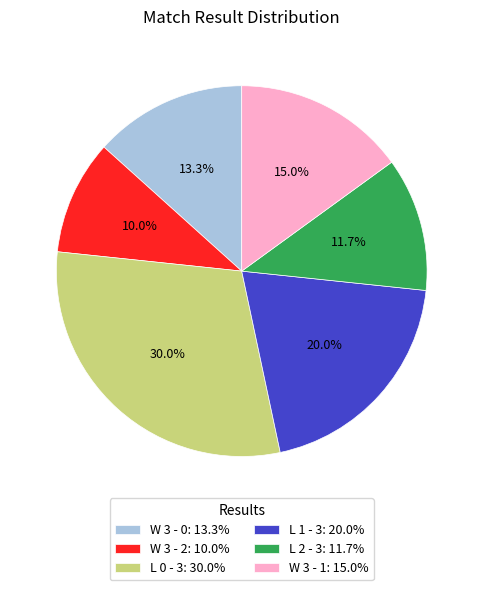

The L 1 - 3 slice represents 12% of the pie. True or false?

False